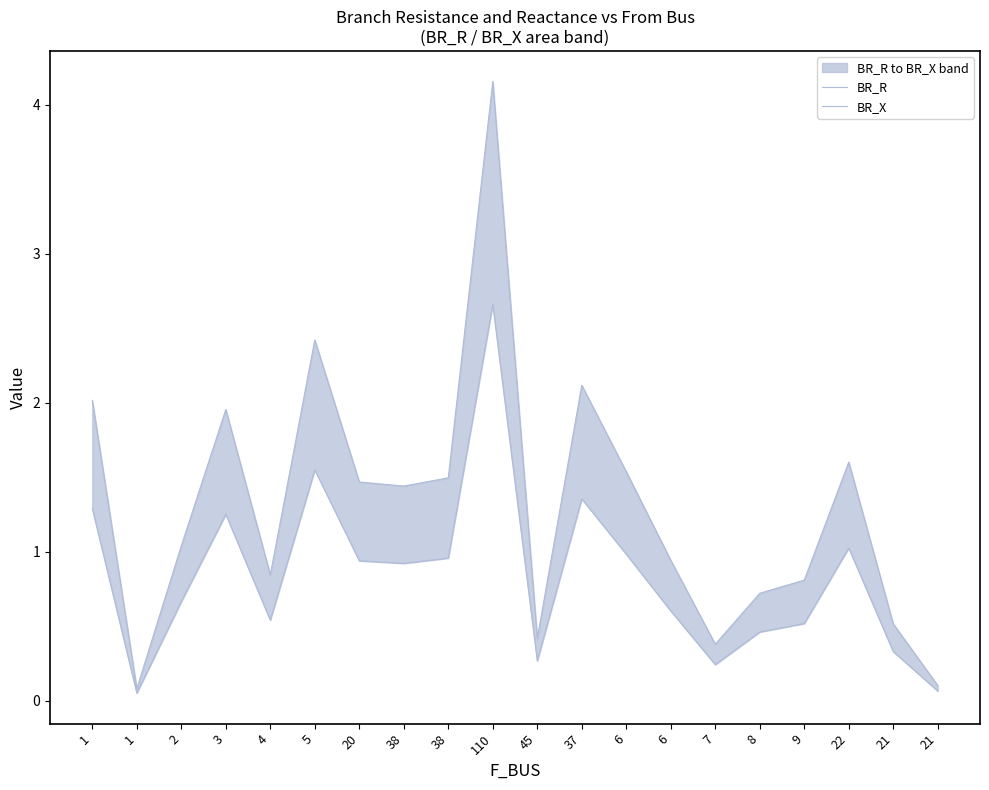

True or false: BR_X has more than 2 interior local peaks.

True